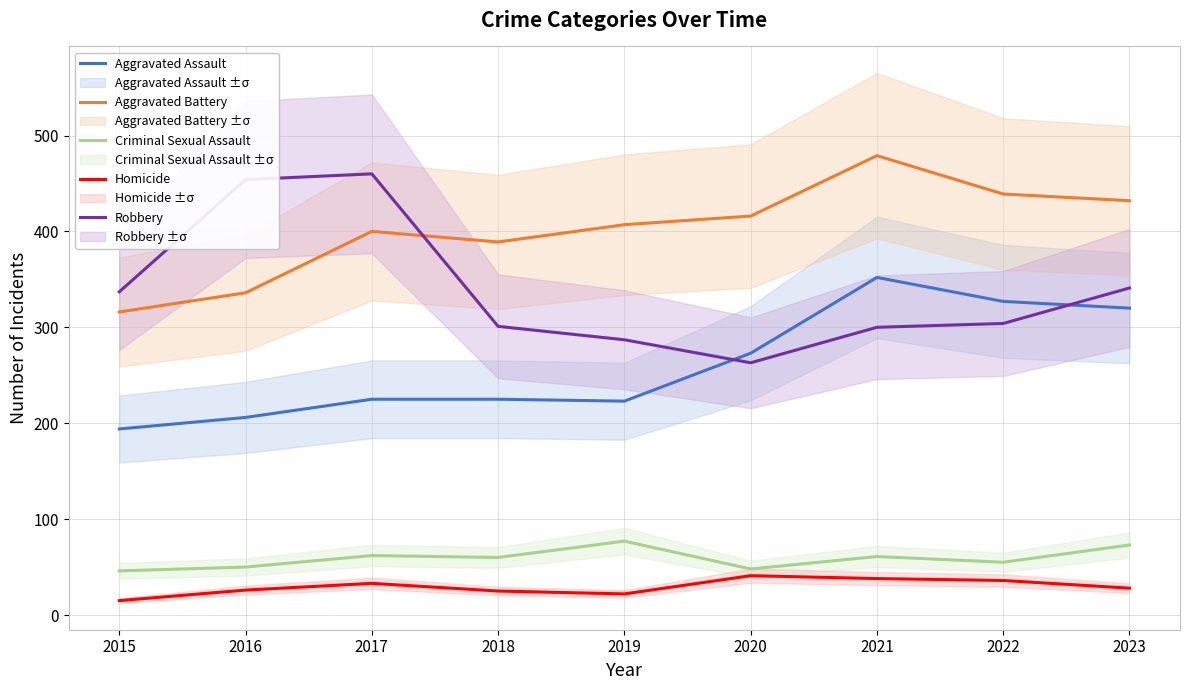

The value of Robbery at 2018 is 301. True or false?

True